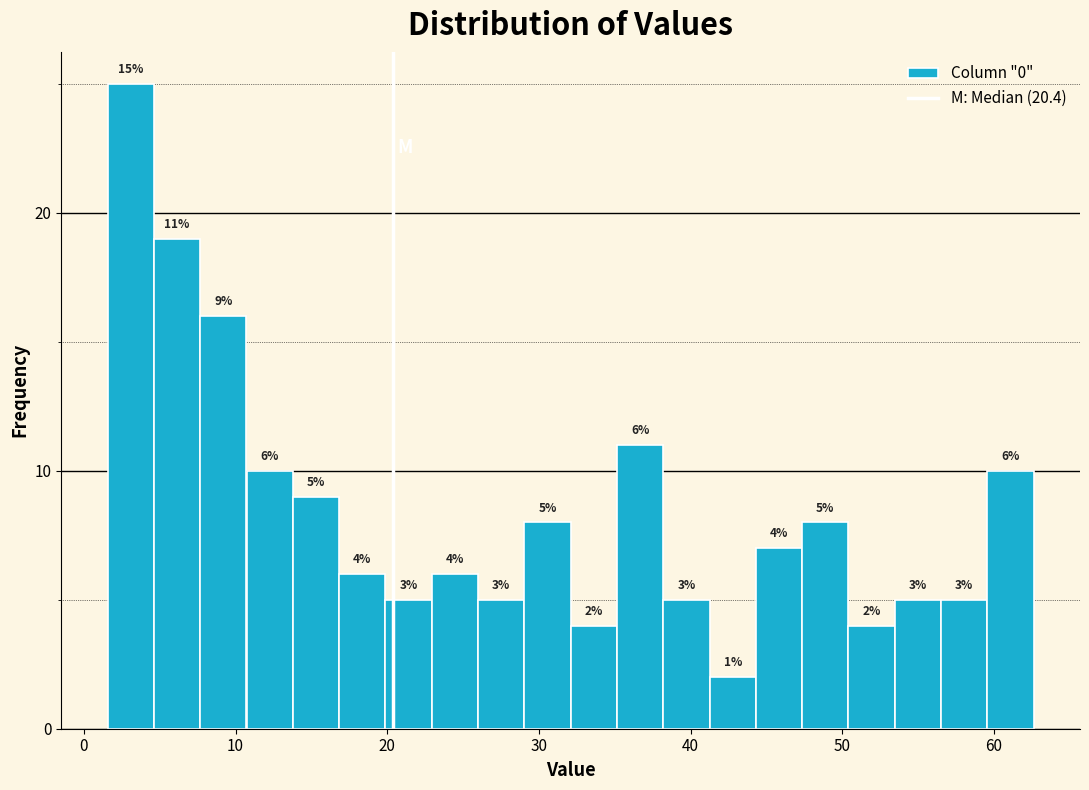

Read against the x-axis, roughly where is the centre of the tallest bar?

3